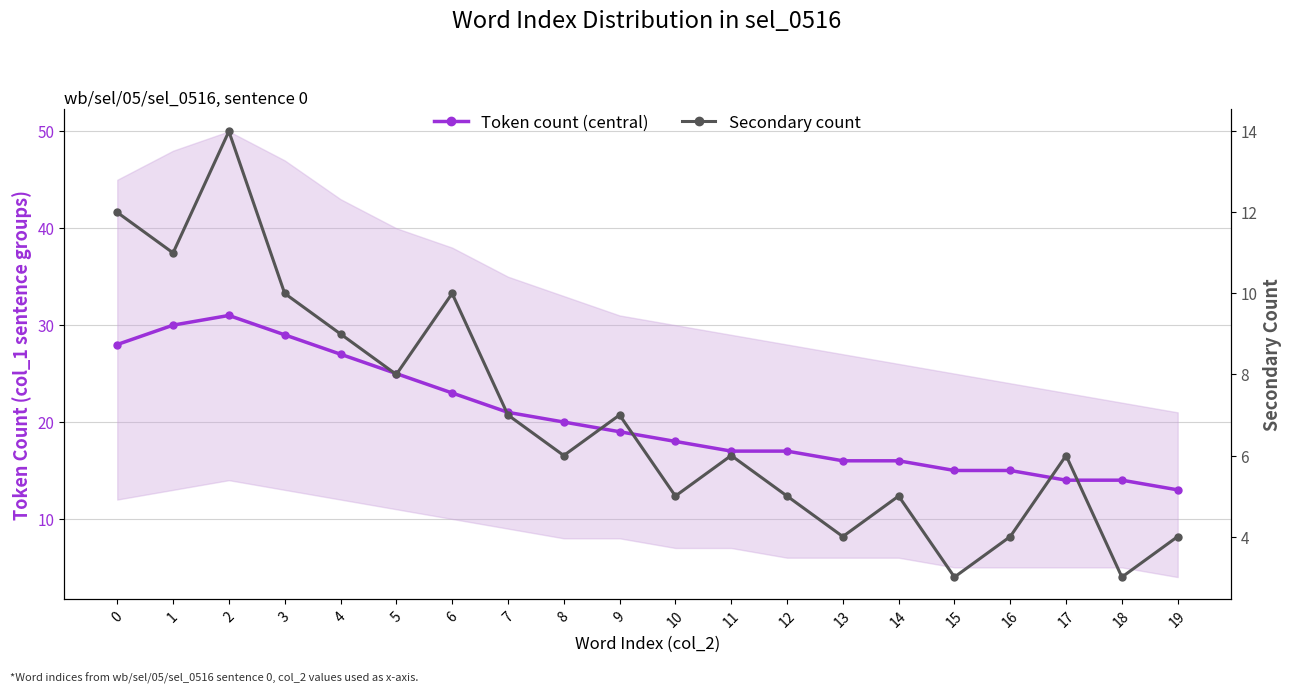

At which category is the sum across all series the highest?

2